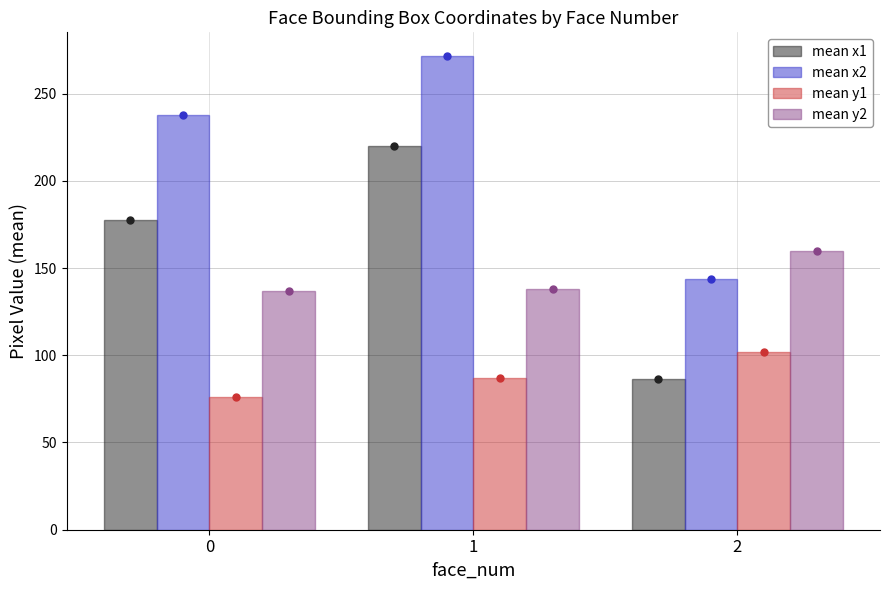

Reading right to left, extract all data points from this chart.

mean x1: 86.4	220.2	177.4
mean x2: 144.0	271.5	237.6
mean y1: 102.0	86.8	76.2
mean y2: 159.6	138.2	136.8